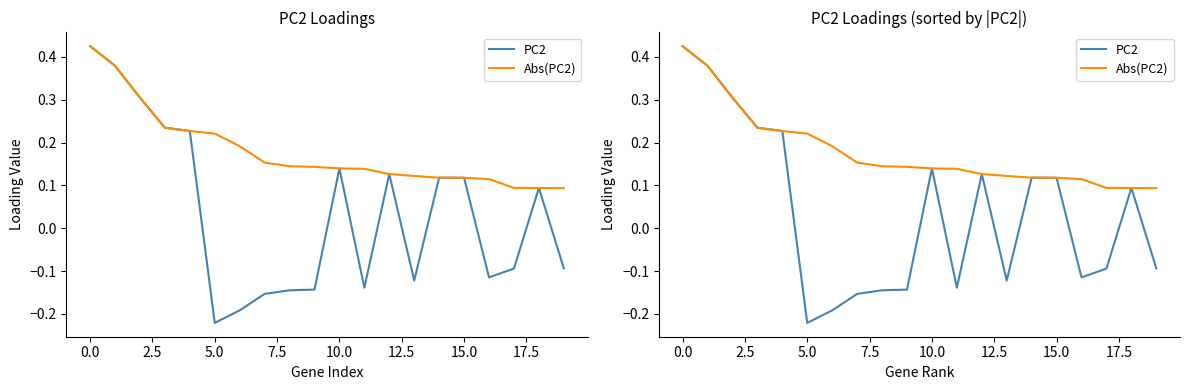

True or false: Abs(PC2) and PC2 intersect in this chart.

False